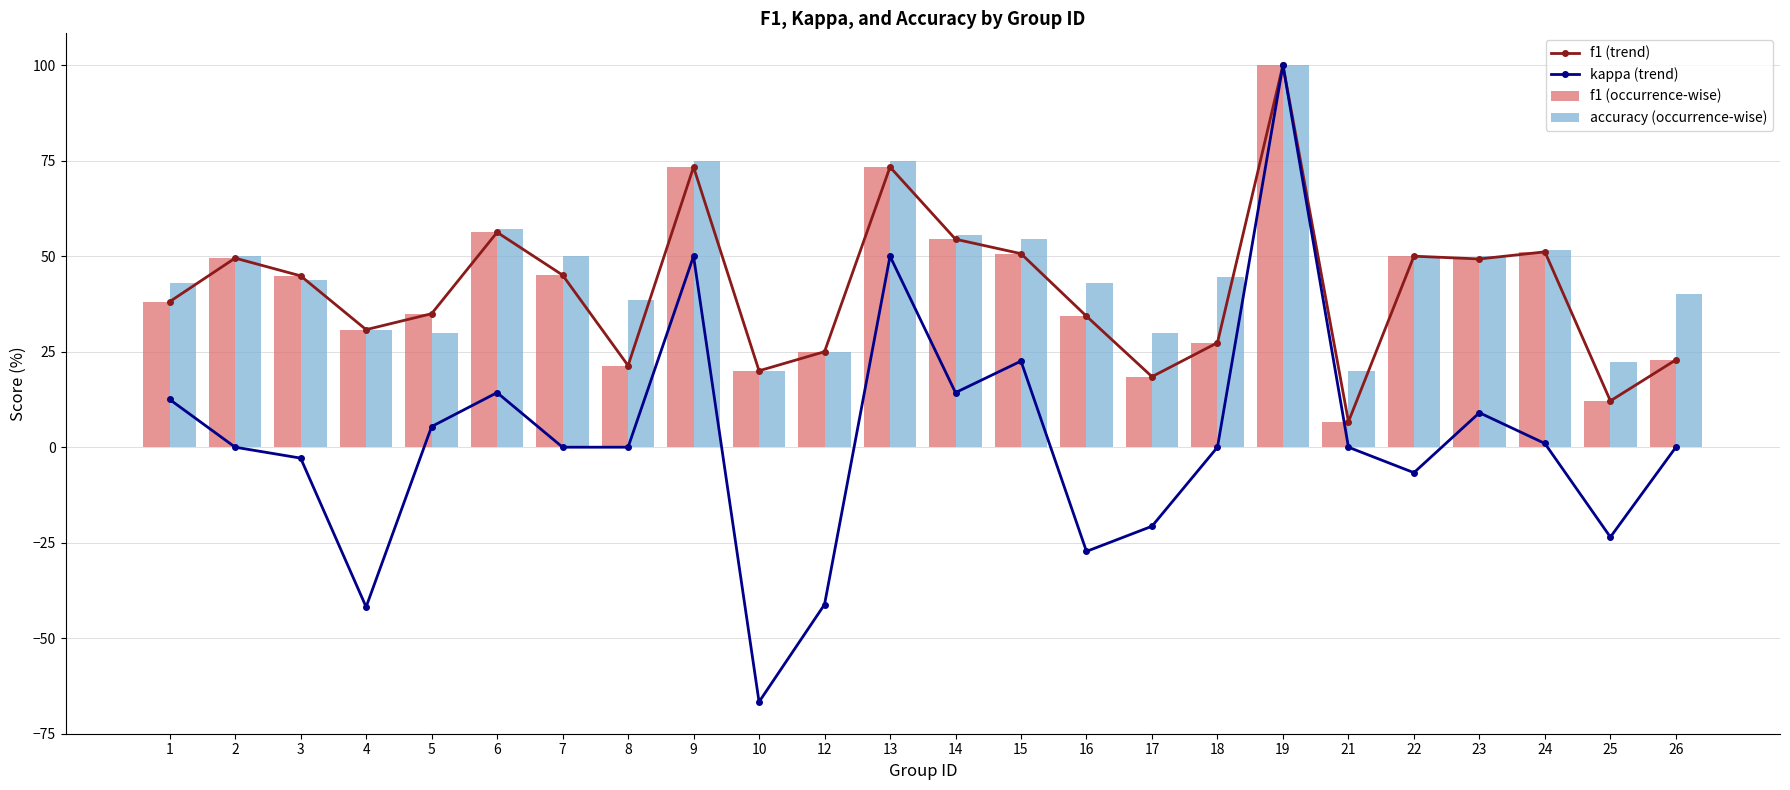

What is the value of the f1 (trend) bar at the 1st from the left?

38.1